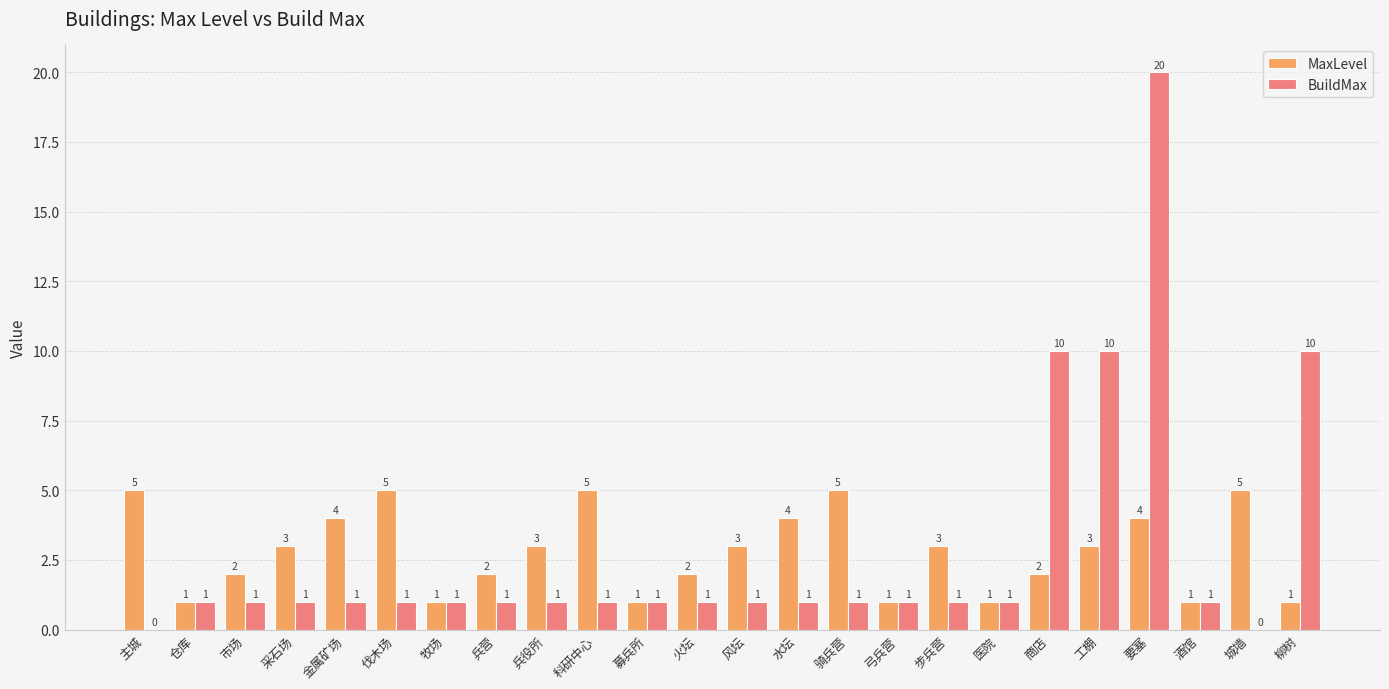

Which series changed the most between 金属矿场 and 火坛?

MaxLevel